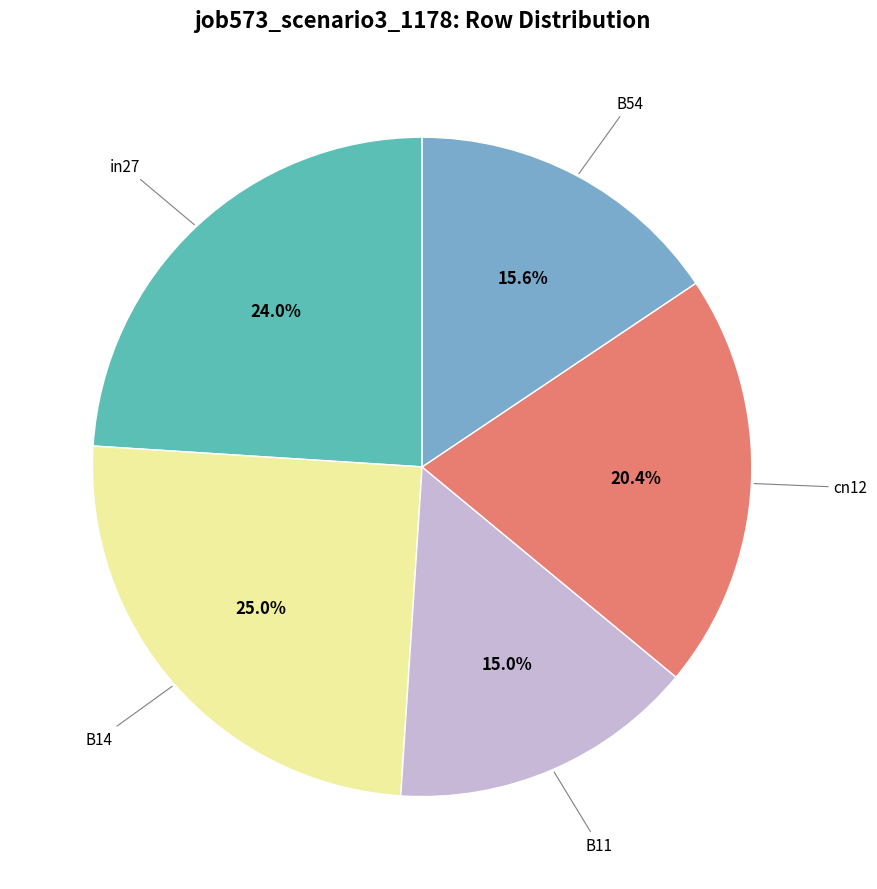

Is there any slice that represents more than half of the pie?

No